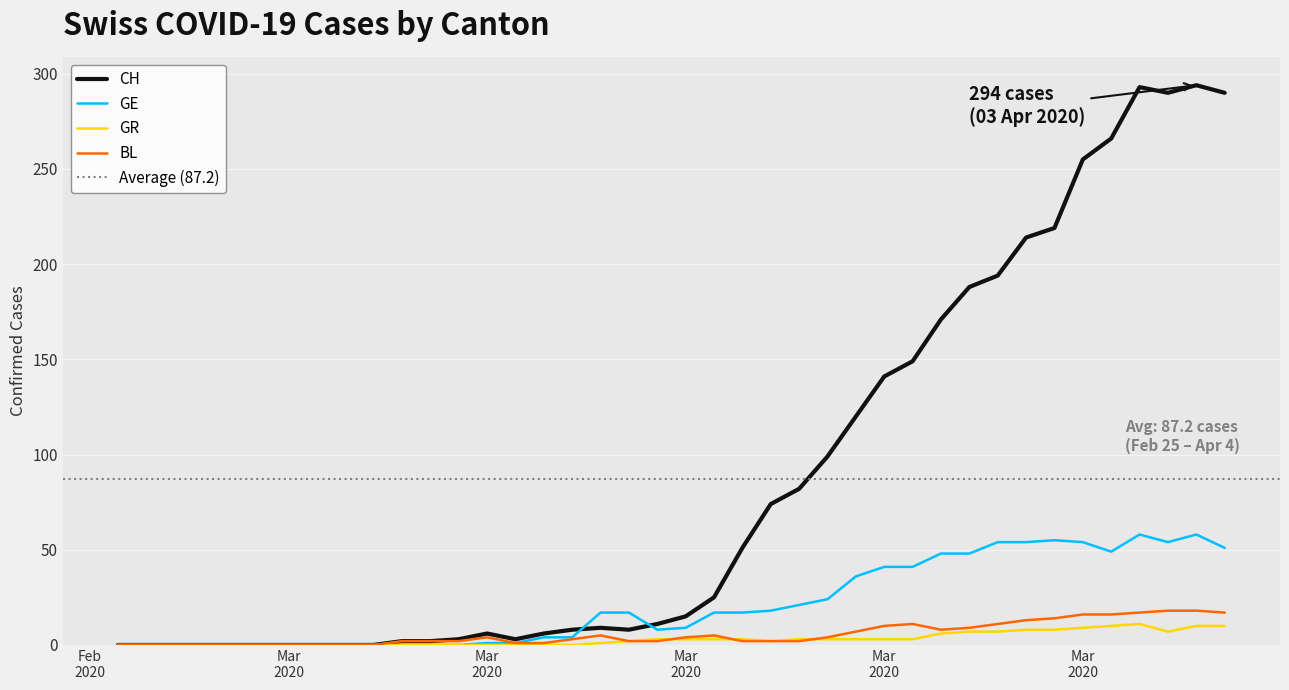

What is the average value of the CH series?

87